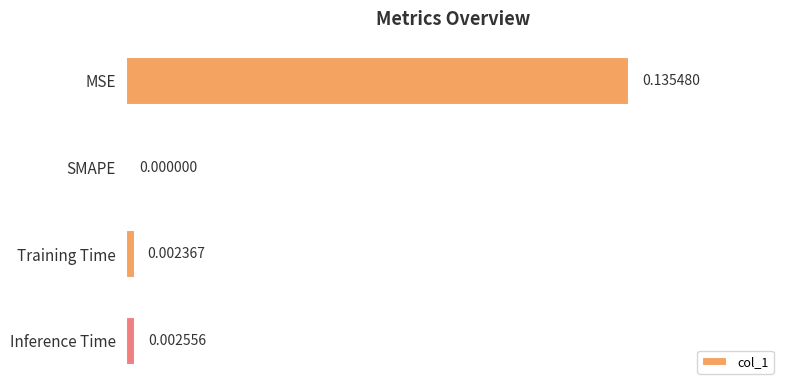

Which label corresponds to the largest value in the chart?

MSE